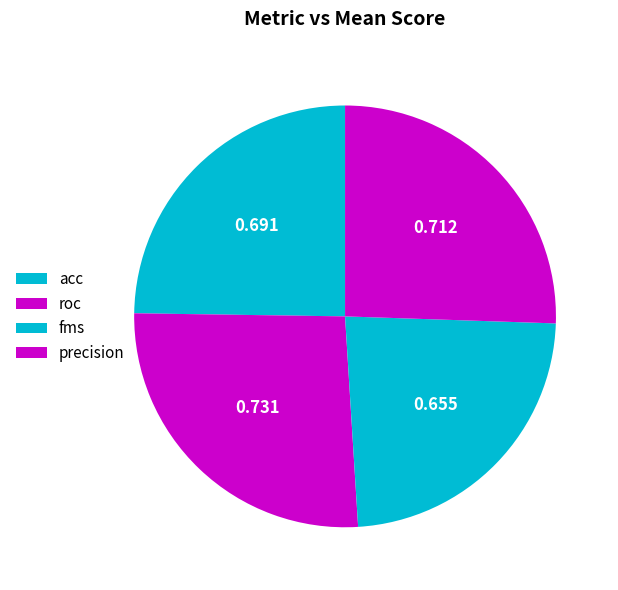

Which has a higher value, roc or fms?

roc